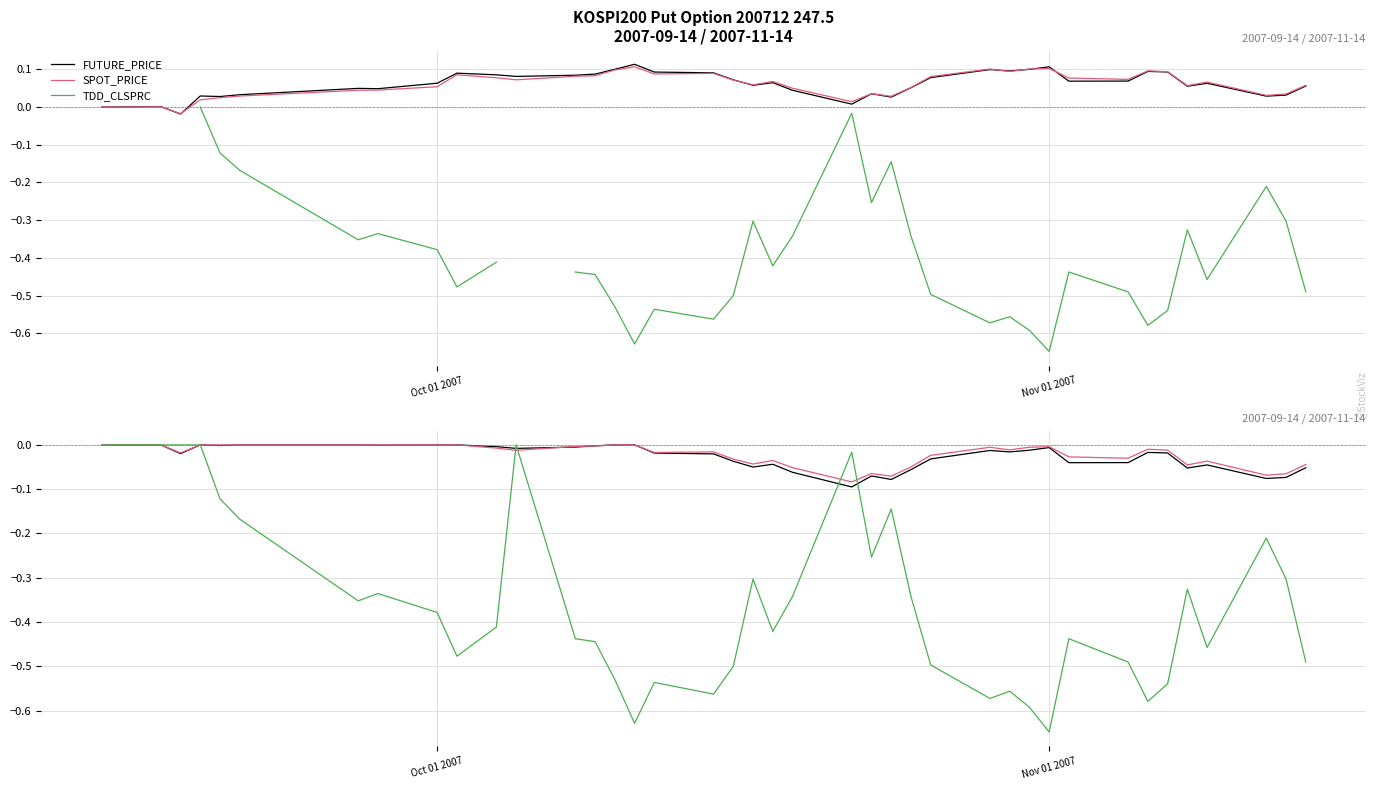

What is the lowest value of the TDD_CLSPRC series?

-0.6